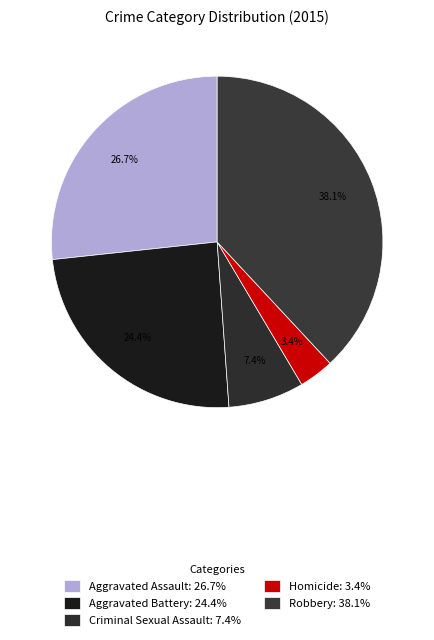

Combined, do Homicide and Robbery account for over 50%?

No